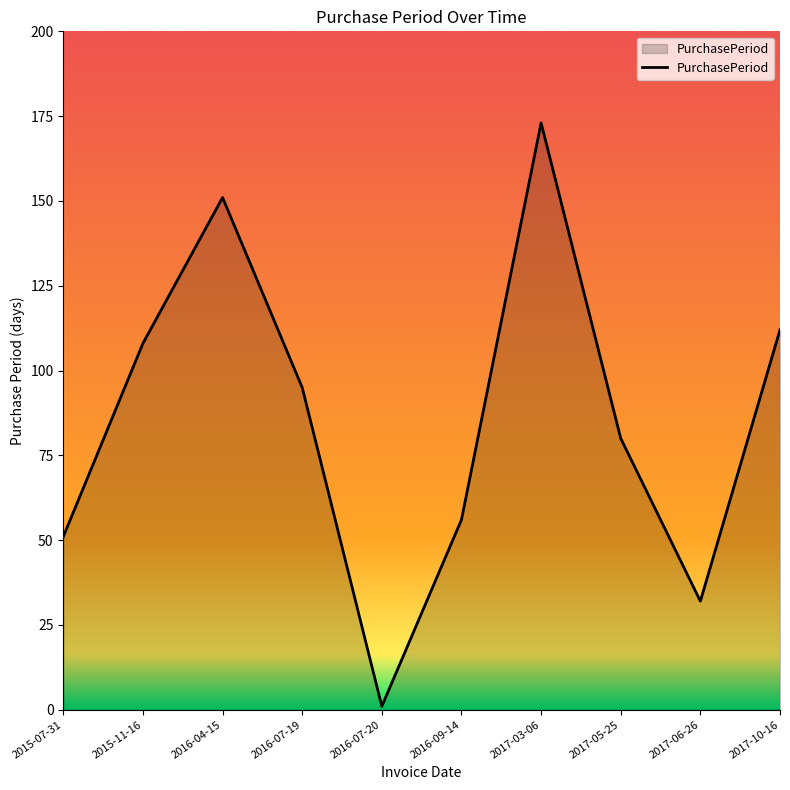

What value does the data have at 2016-07-20?

1